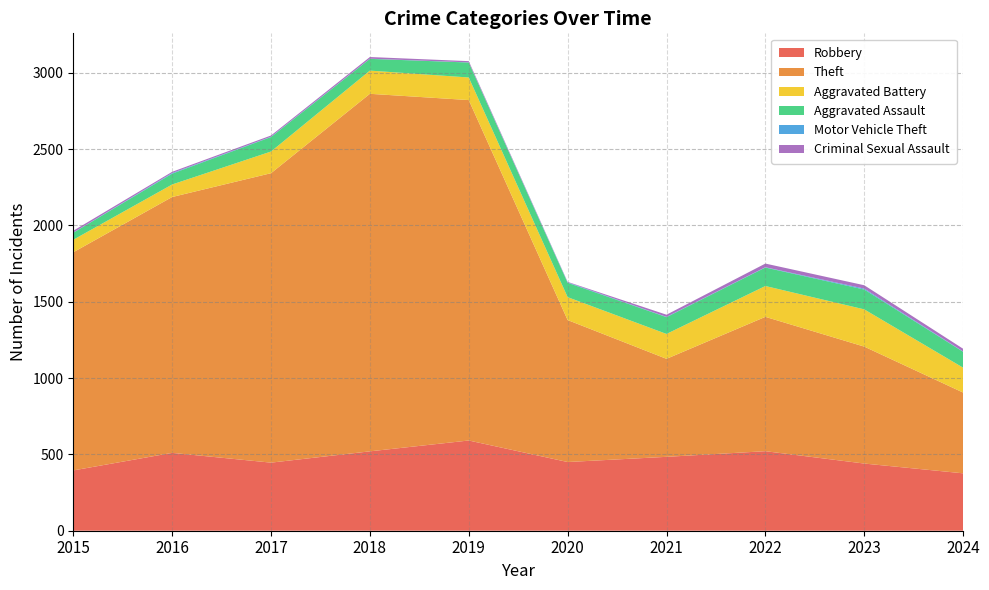

Reading left to right, list all the values displayed in this chart.

Robbery: 2015=395	2016=510	2017=446	2018=520	2019=591	2020=450	2021=484	2022=521	2023=440	2024=376
Theft: 2015=1429	2016=1676	2017=1896	2018=2342	2019=2230	2020=930	2021=642	2022=880	2023=766	2024=529
Aggravated Battery: 2015=82	2016=82	2017=142	2018=152	2019=148	2020=150	2021=163	2022=202	2023=244	2024=163
Aggravated Assault: 2015=46	2016=71	2017=95	2018=77	2019=98	2020=94	2021=110	2022=121	2023=130	2024=104
Motor Vehicle Theft: 2015=1	2016=4	2017=2	2018=1	2019=1	2020=3	2021=2	2022=2	2023=6	2024=2
Criminal Sexual Assault: 2015=12	2016=8	2017=8	2018=11	2019=8	2020=3	2021=14	2022=24	2023=22	2024=18